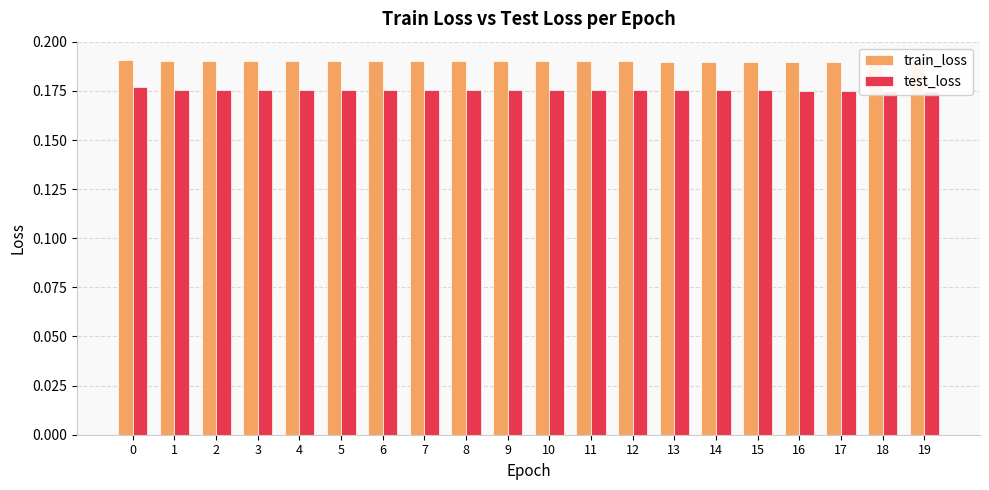

At which label does train_loss reach its minimum?

19